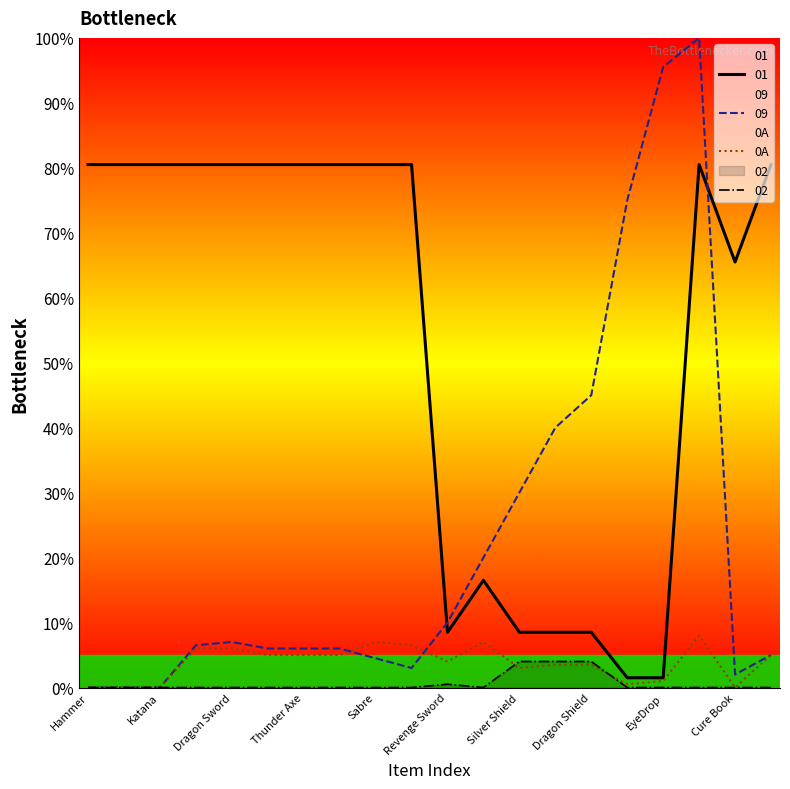

How many data points are less than 5?

10